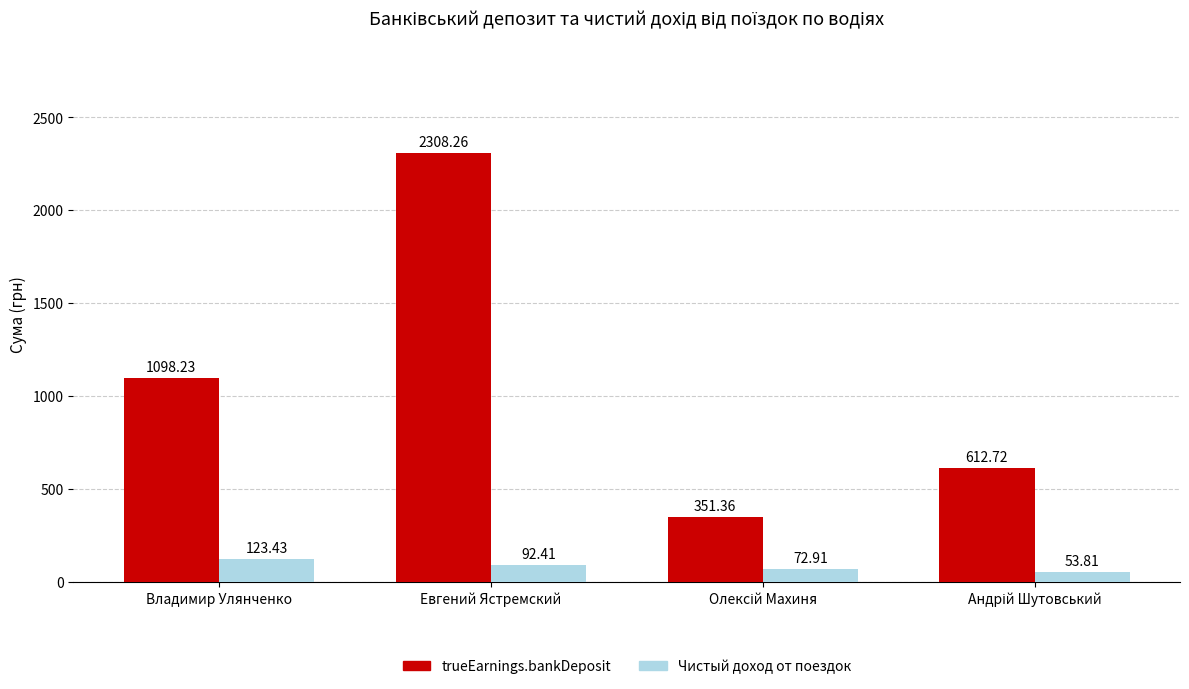

What is the maximum value for Чистый доход от поездок?

123.4